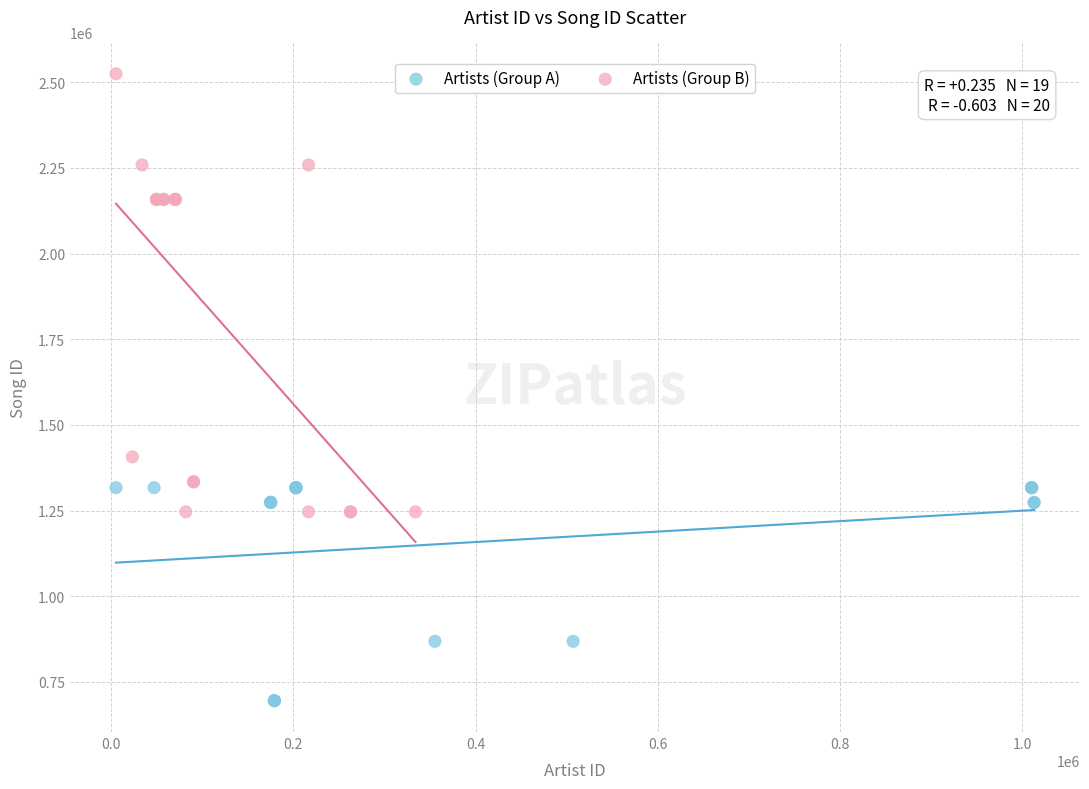

Which series has the largest Y range (max minus min)?

Artists (Group B)